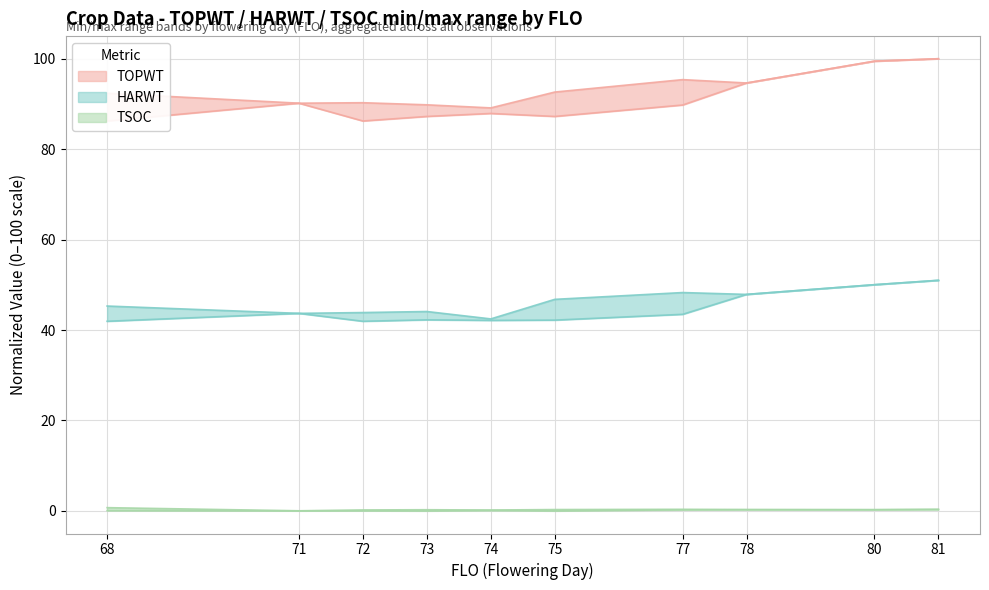

The value of HARWT_max at 81 is 17.5. True or false?

False